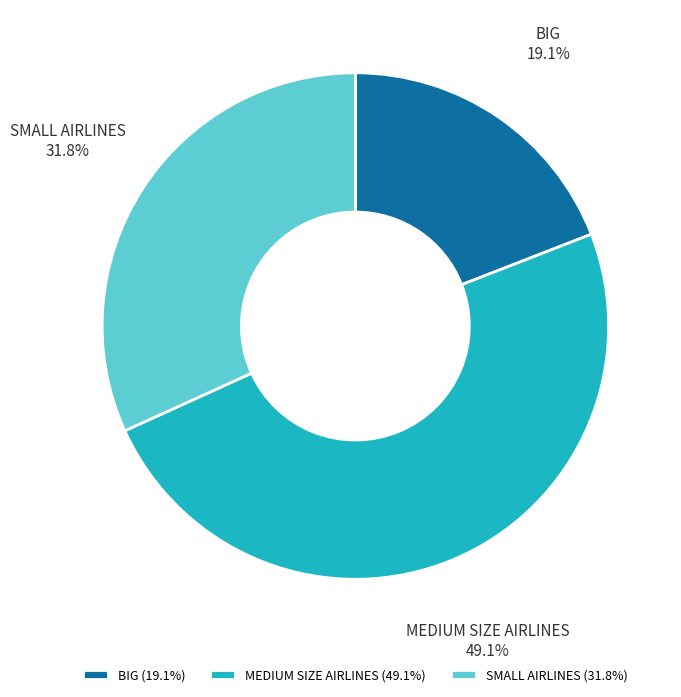

Is there a majority slice in this chart?

No